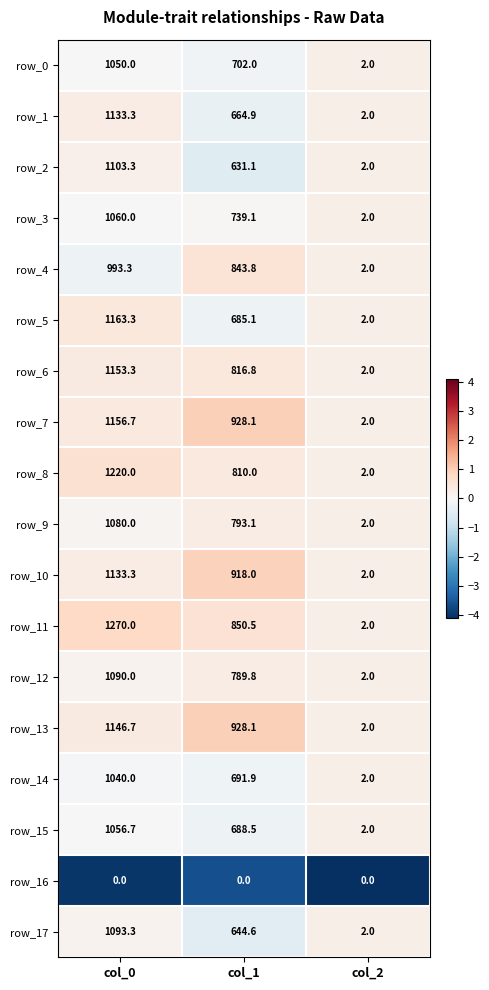

At how many categories does at least one series exceed 0?

3